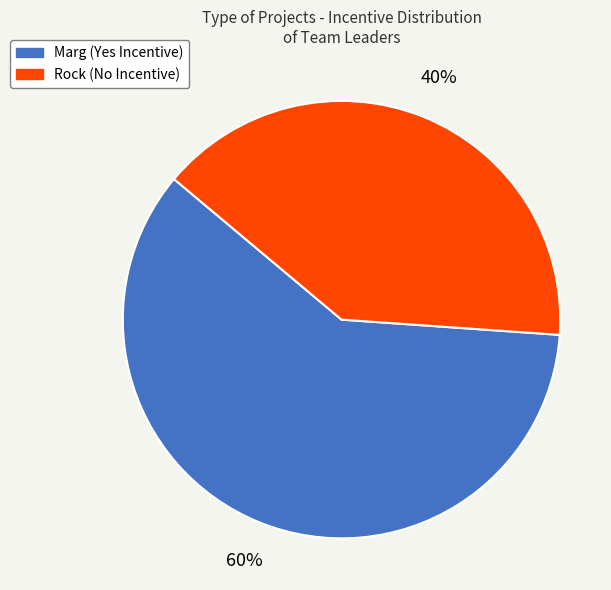

How many slices are in this pie chart?

2